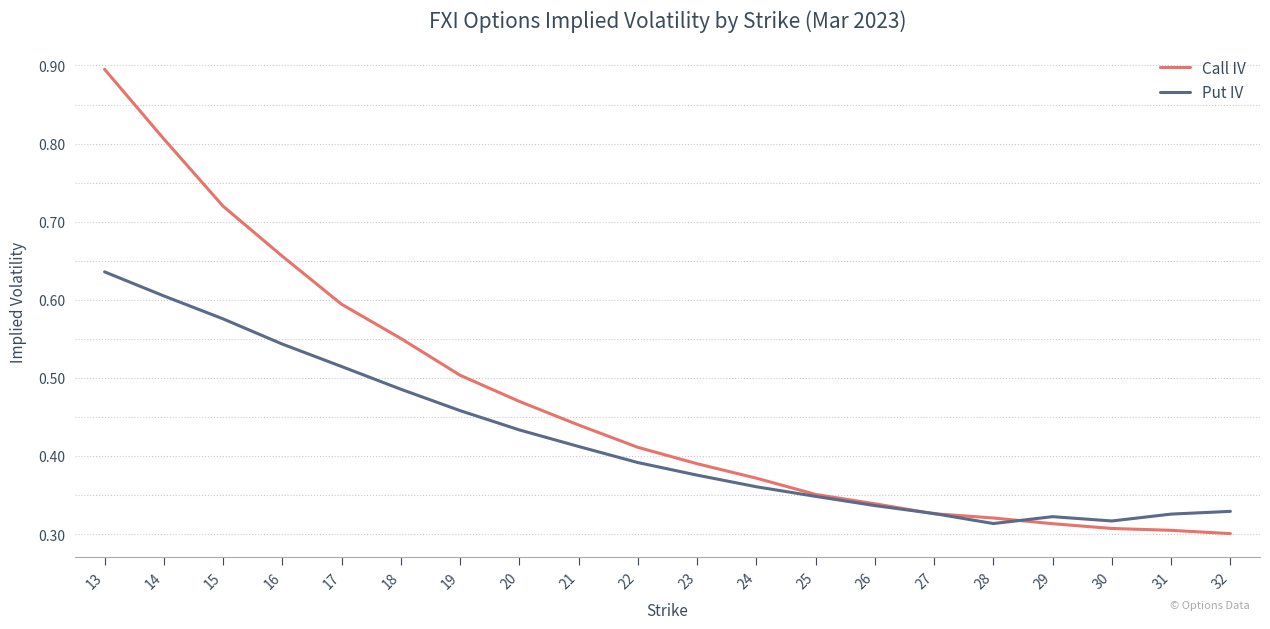

True or false: Put IV and Call IV intersect in this chart.

True